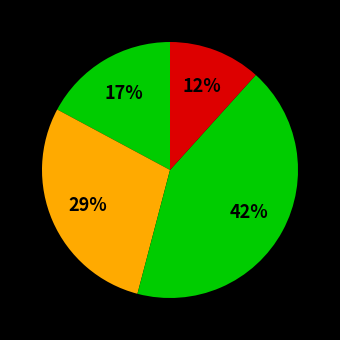

Count the number of slices in the pie.

4